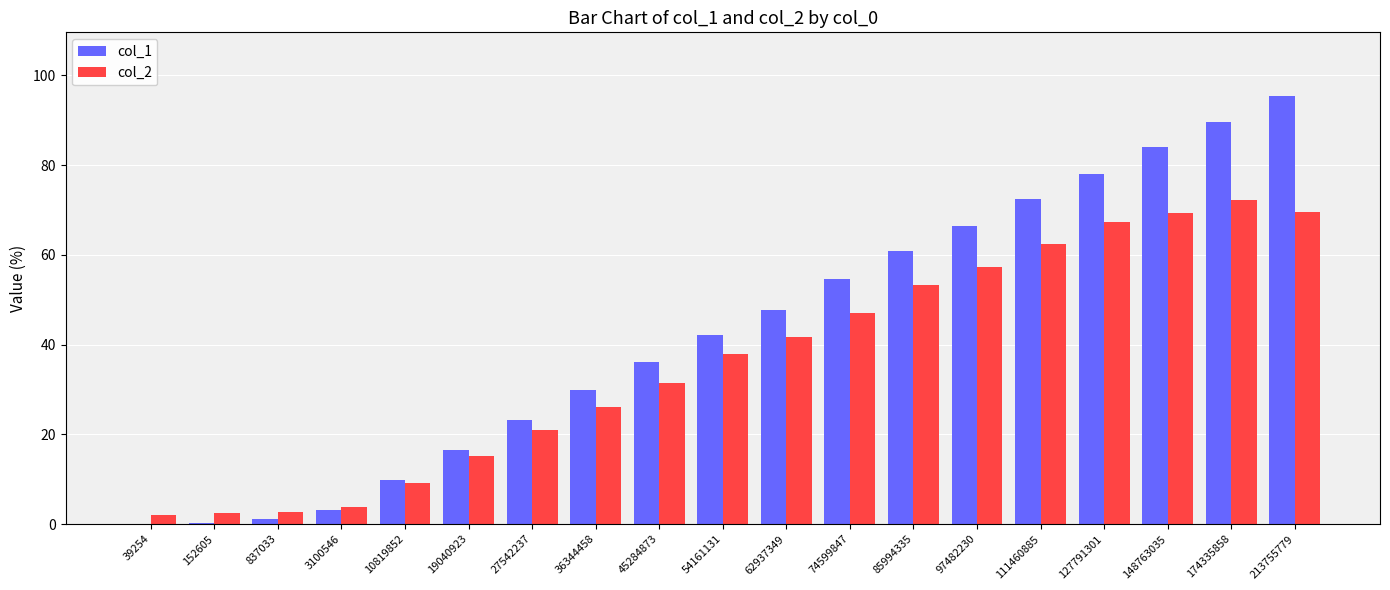

Between 27542237 and 111460885, which series saw the biggest shift?

col_1